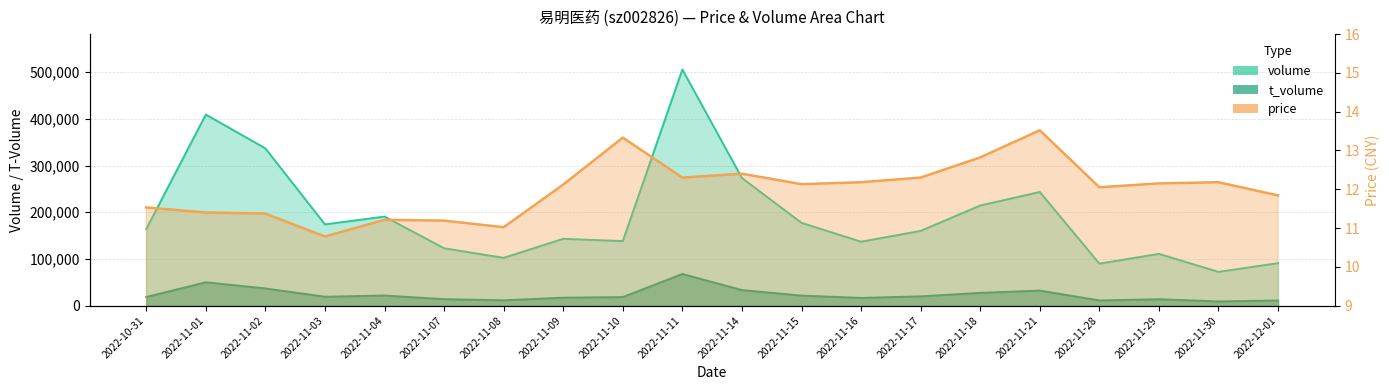

At which category does t_volume reach its first local valley?

2022-11-03